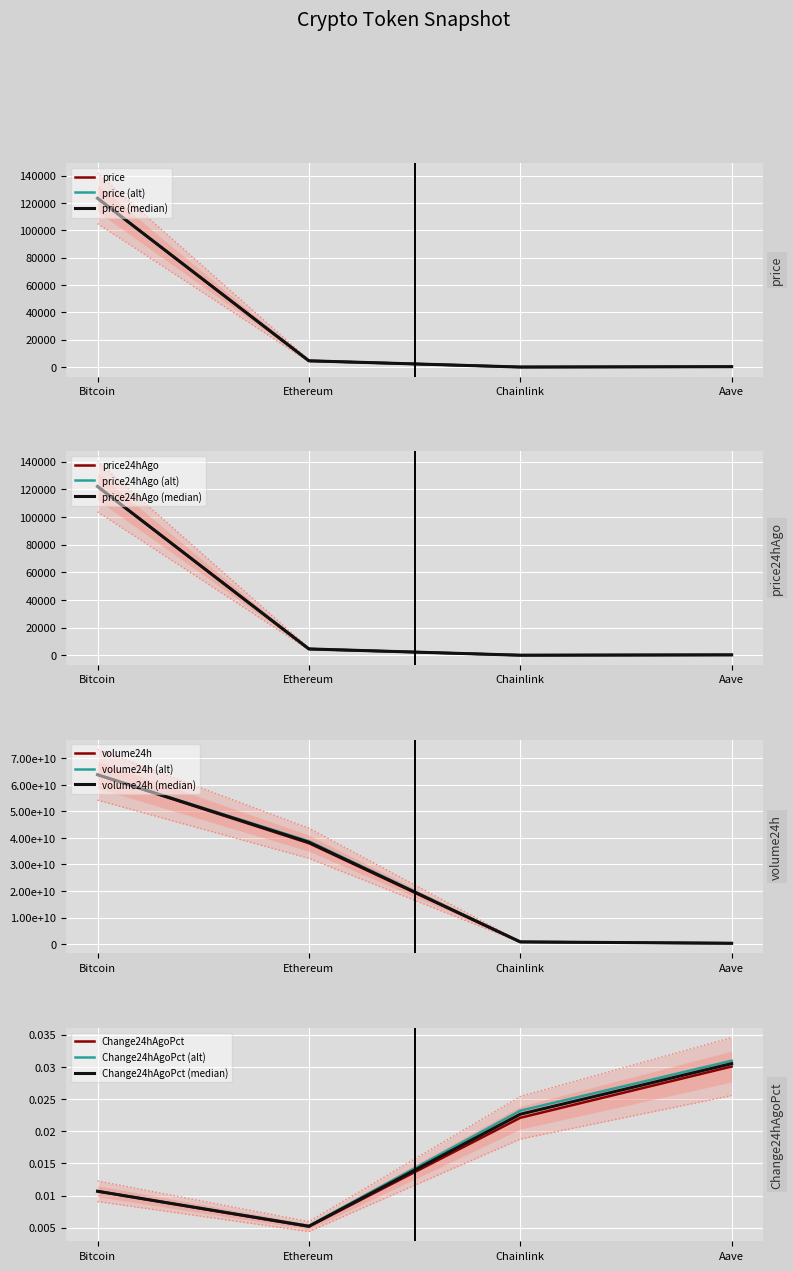

What position from the right is Chainlink?

2